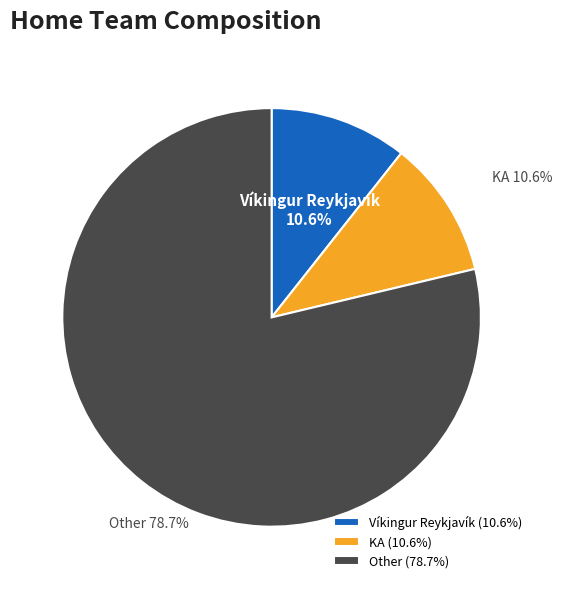

Is there a majority slice in this chart?

Yes